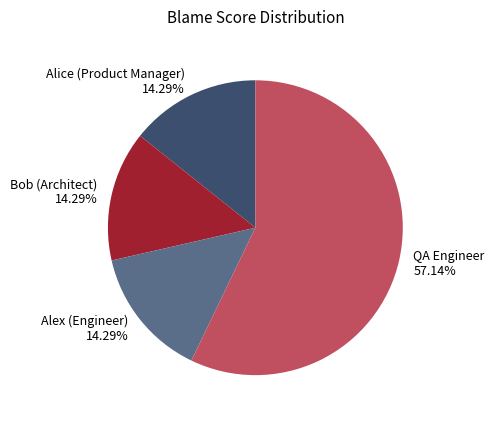

To the nearest percent, what is the difference between the largest and smallest slice percentages?

43%